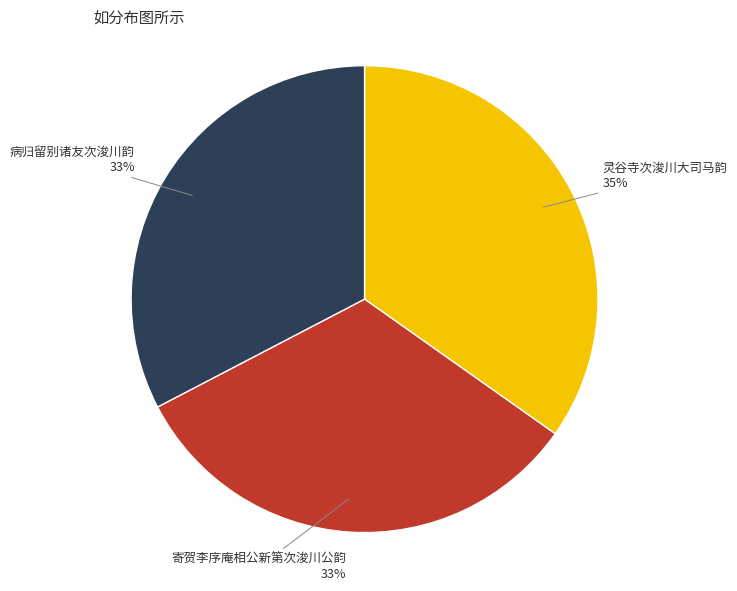

Does any single category account for the majority?

No